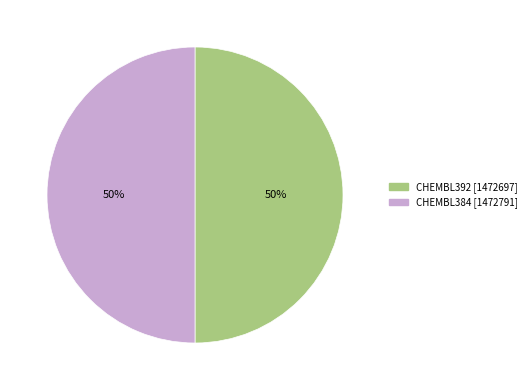

To the nearest percent, what is the average slice percentage?

50%